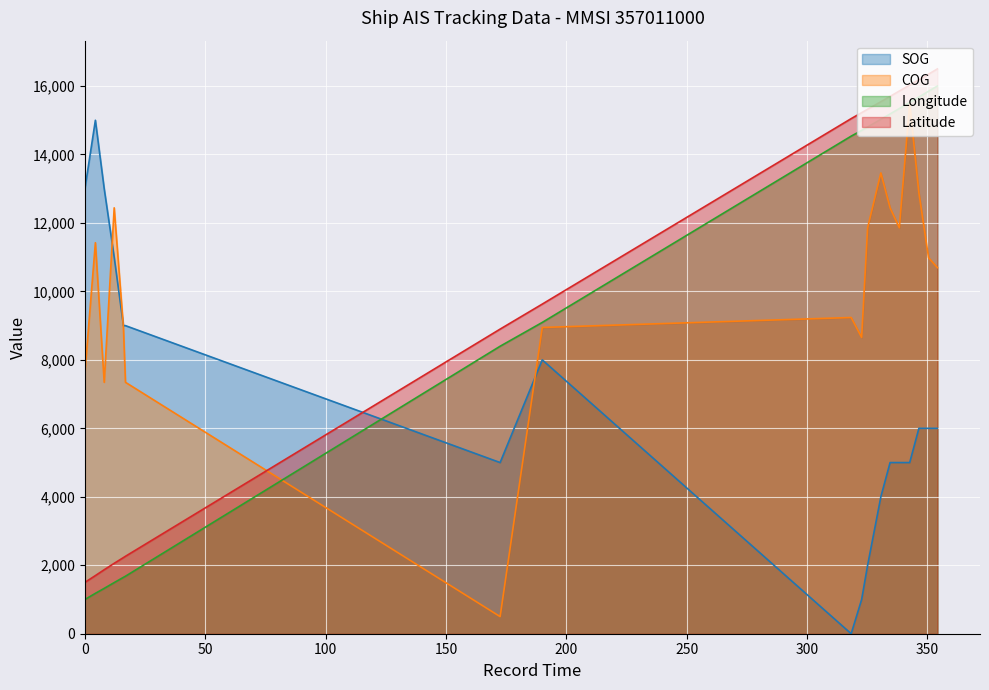

Is it true that COG equals 8655.3 at 2024-04-27 07:00:52?

True